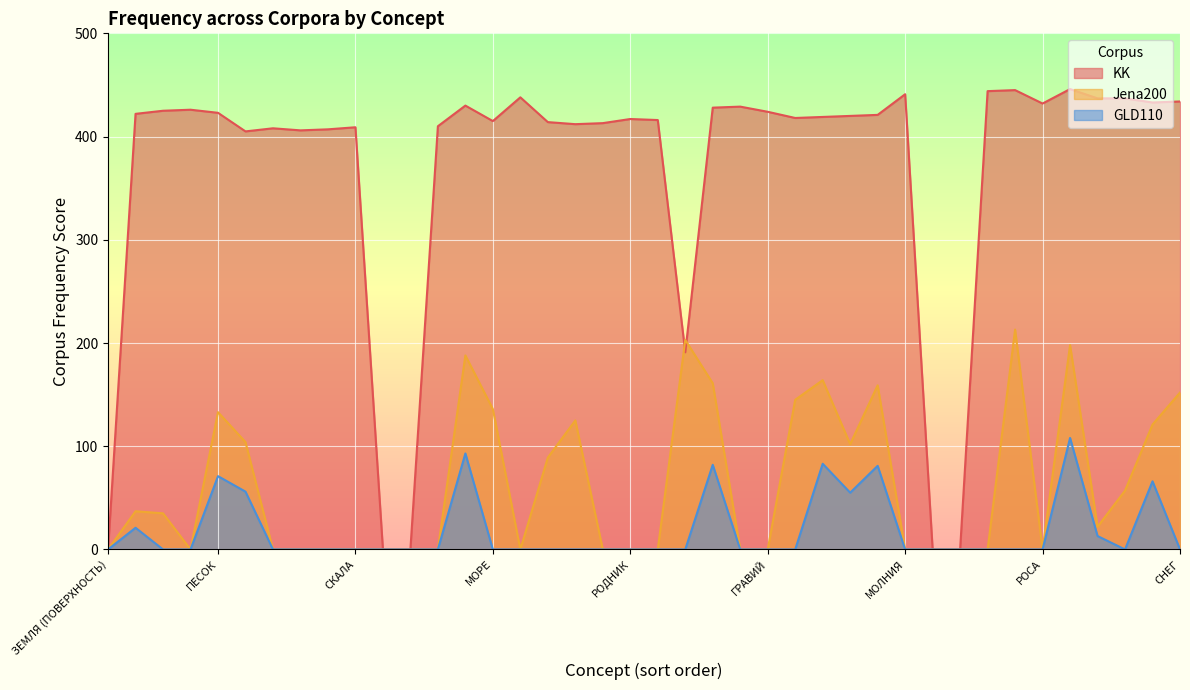

What is the spread (max minus min) of values at СКАЛА?

409